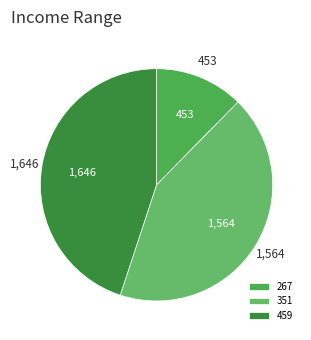

What is the largest slice in the pie chart?

459